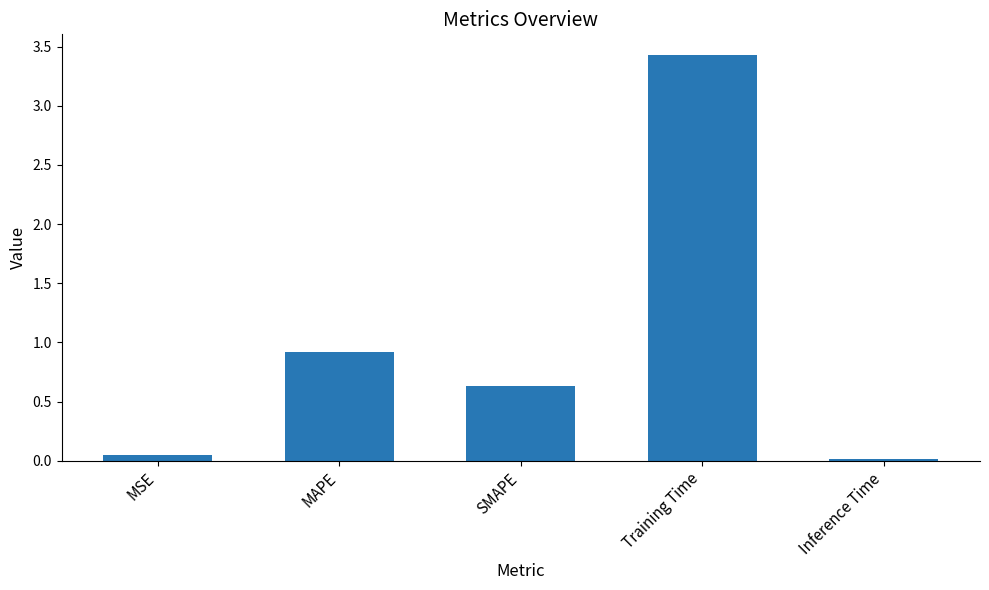

What is the maximum value shown in the chart?

3.4